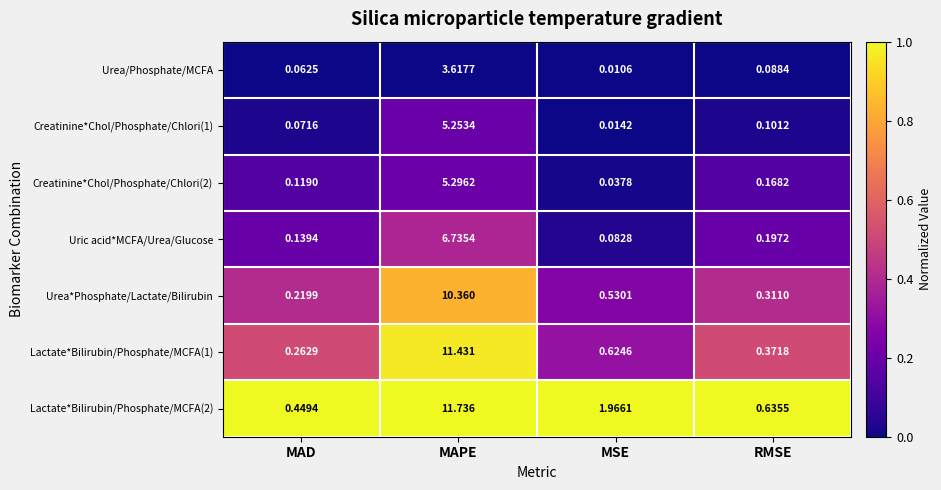

Which series has the largest total across all categories?

Lactate*Bilirubin/Phosphate/MCFA(2)